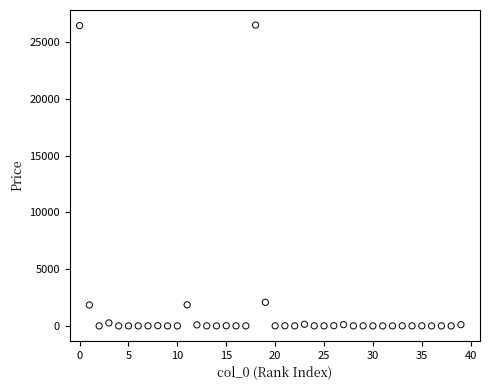

What is the range of Y values (max minus min)?

26486.8